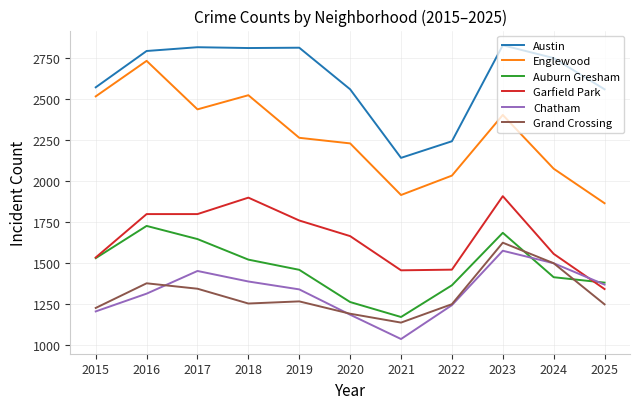

At which label does Grand Crossing reach its peak?

2023